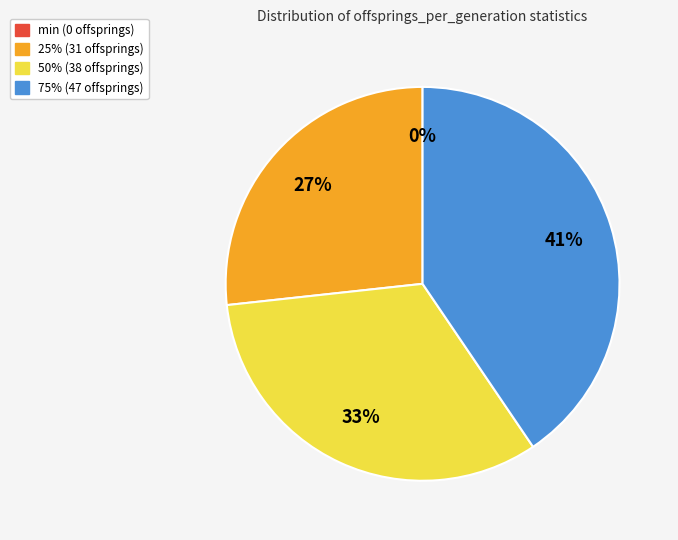

Is it true that 75% is 41% of the pie?

True